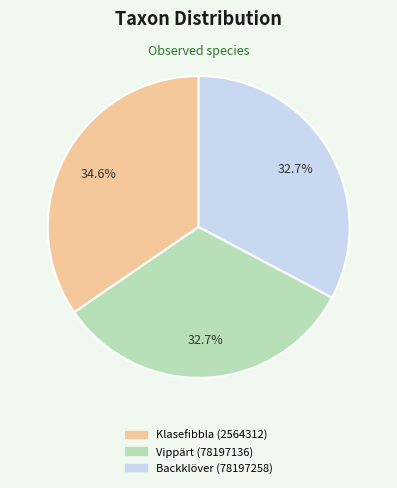

Is there a majority slice in this chart?

No